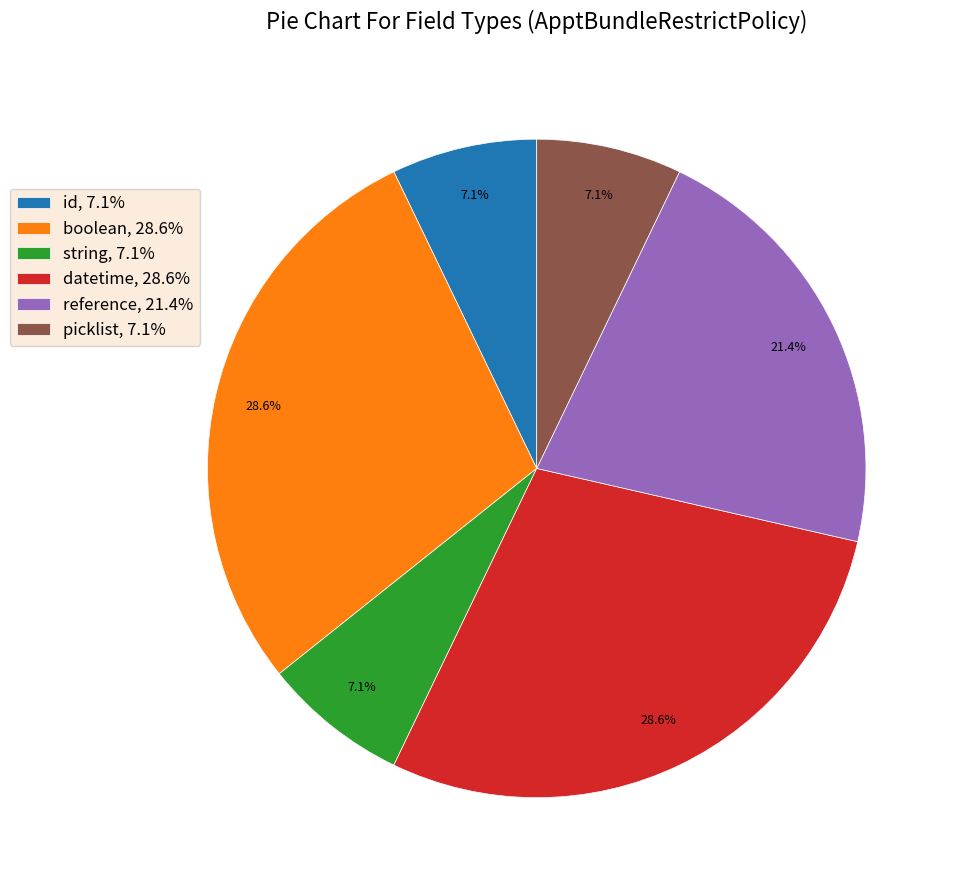

Does any single category account for the majority?

No